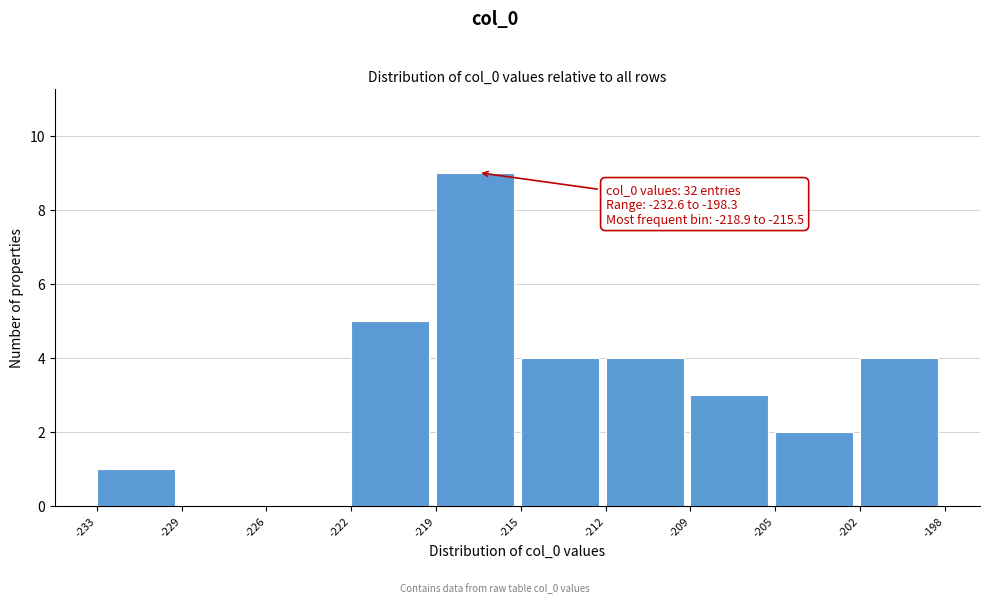

Reading left to right, list all the values displayed in this chart.

-233=1	-229=0	-226=0	-222=5	-219=9	-215=4	-212=4	-209=3	-205=2	-202=4